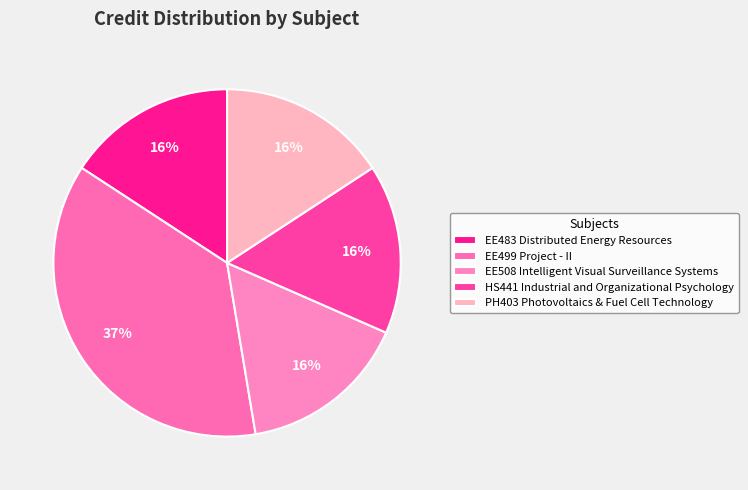

The HS441 Industrial and Organizational Psychology slice represents 16% of the pie. True or false?

True